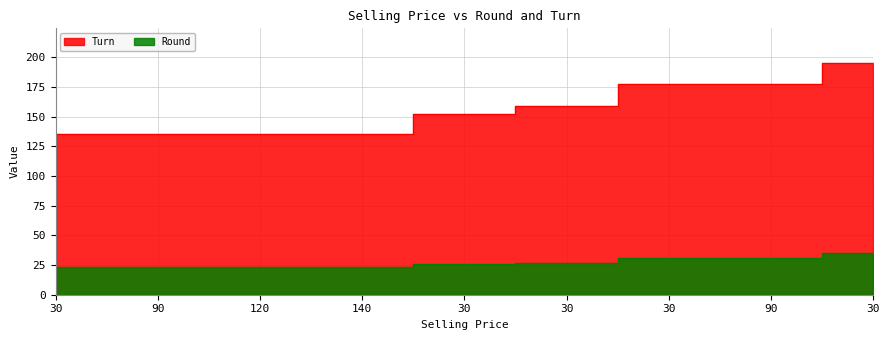

True or false: Turn and Round cross at least once.

False